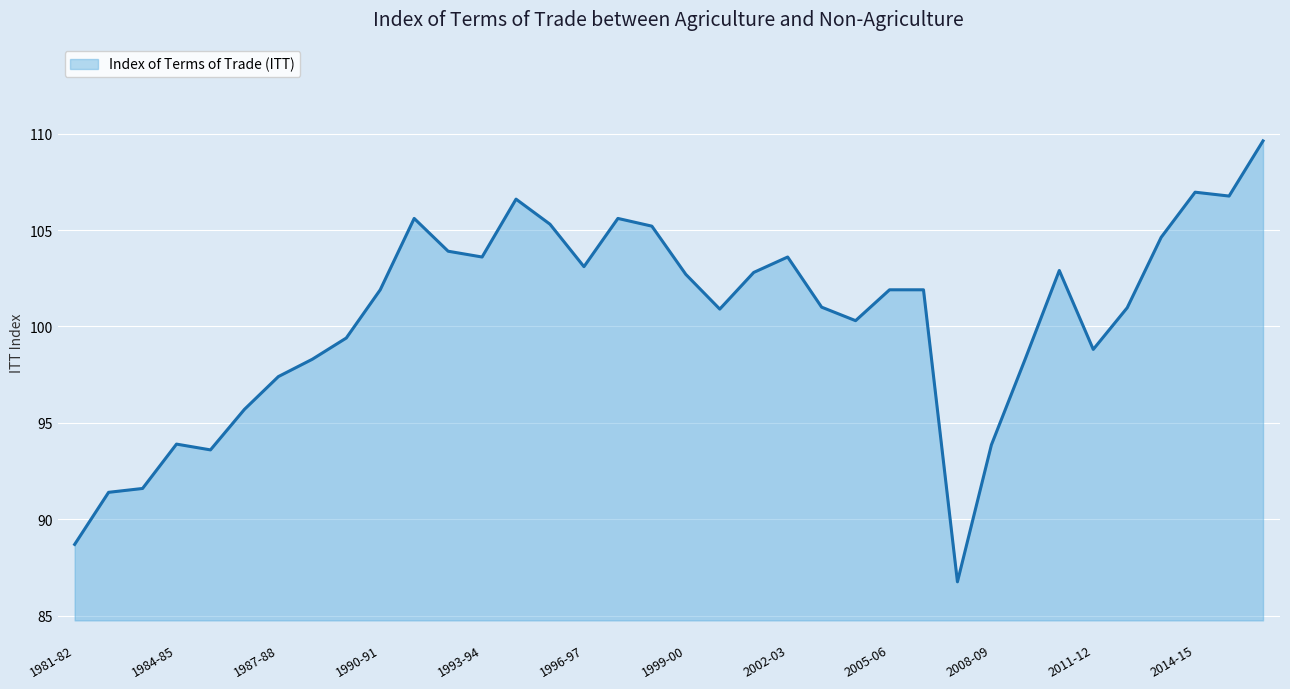

What is the smallest value displayed?

86.8